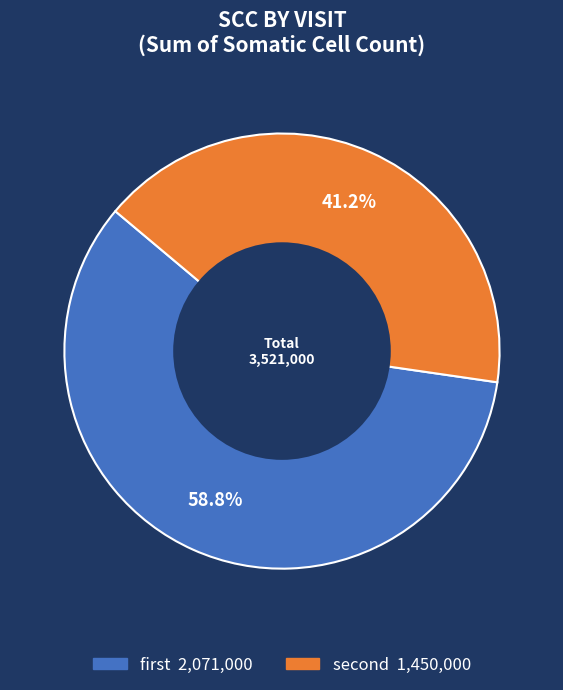

To the nearest percent, what is the average slice percentage?

50%